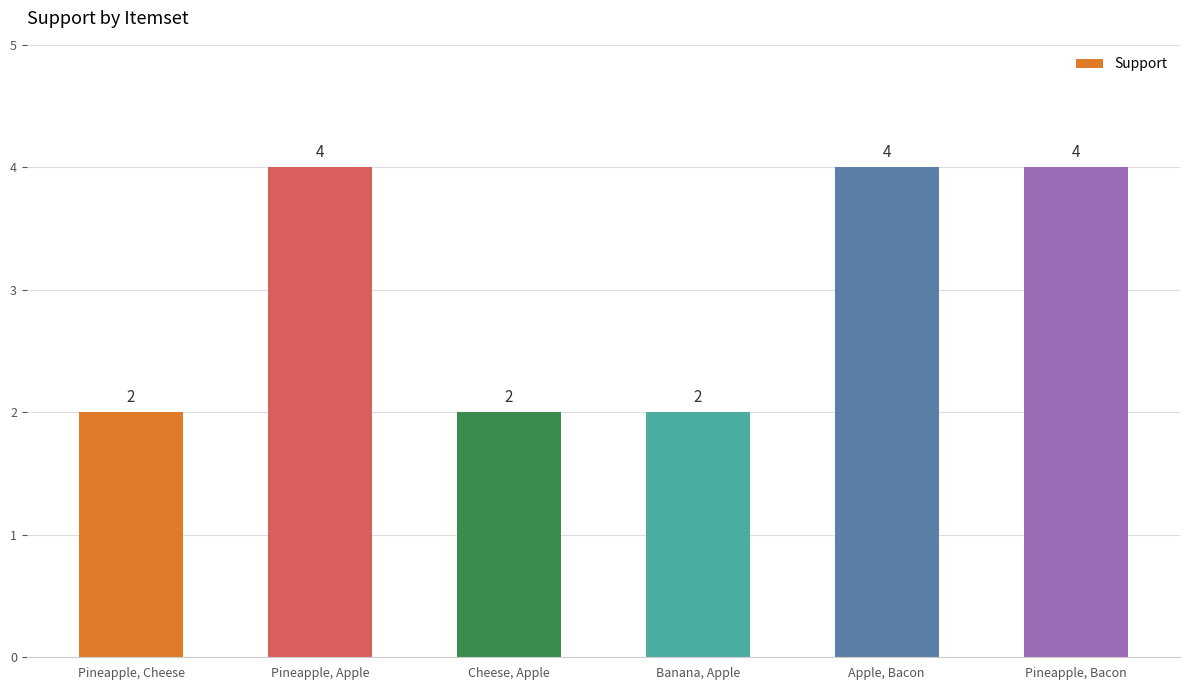

What is the value of the 6th bar from the left?

4